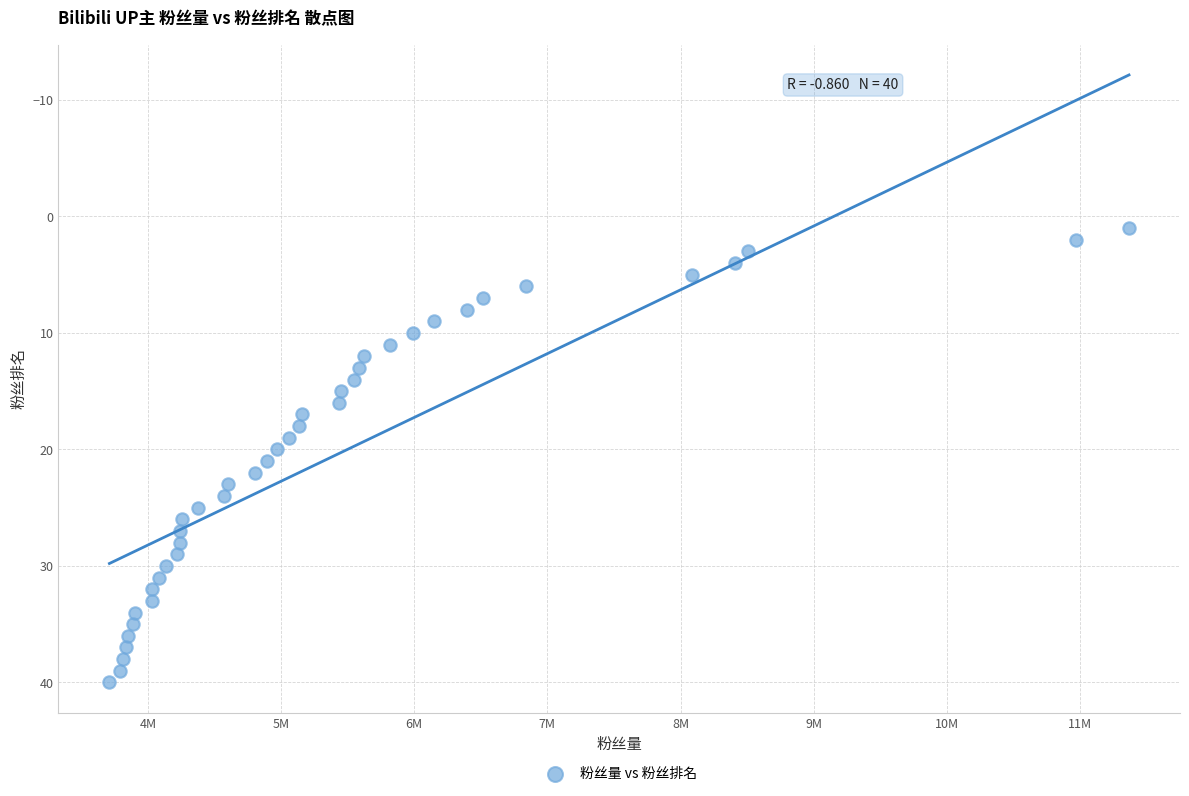

What is the range of Y values (max minus min)?

39